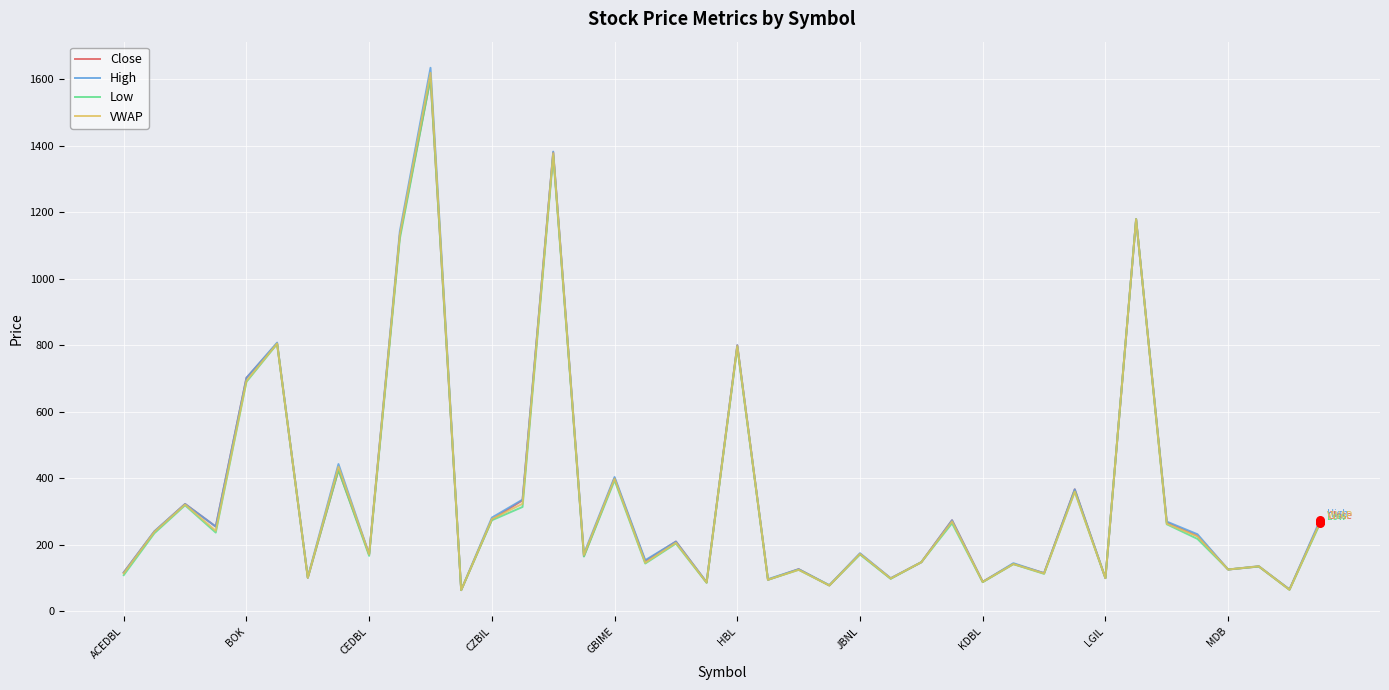

Which series has the widest spread of values?

High